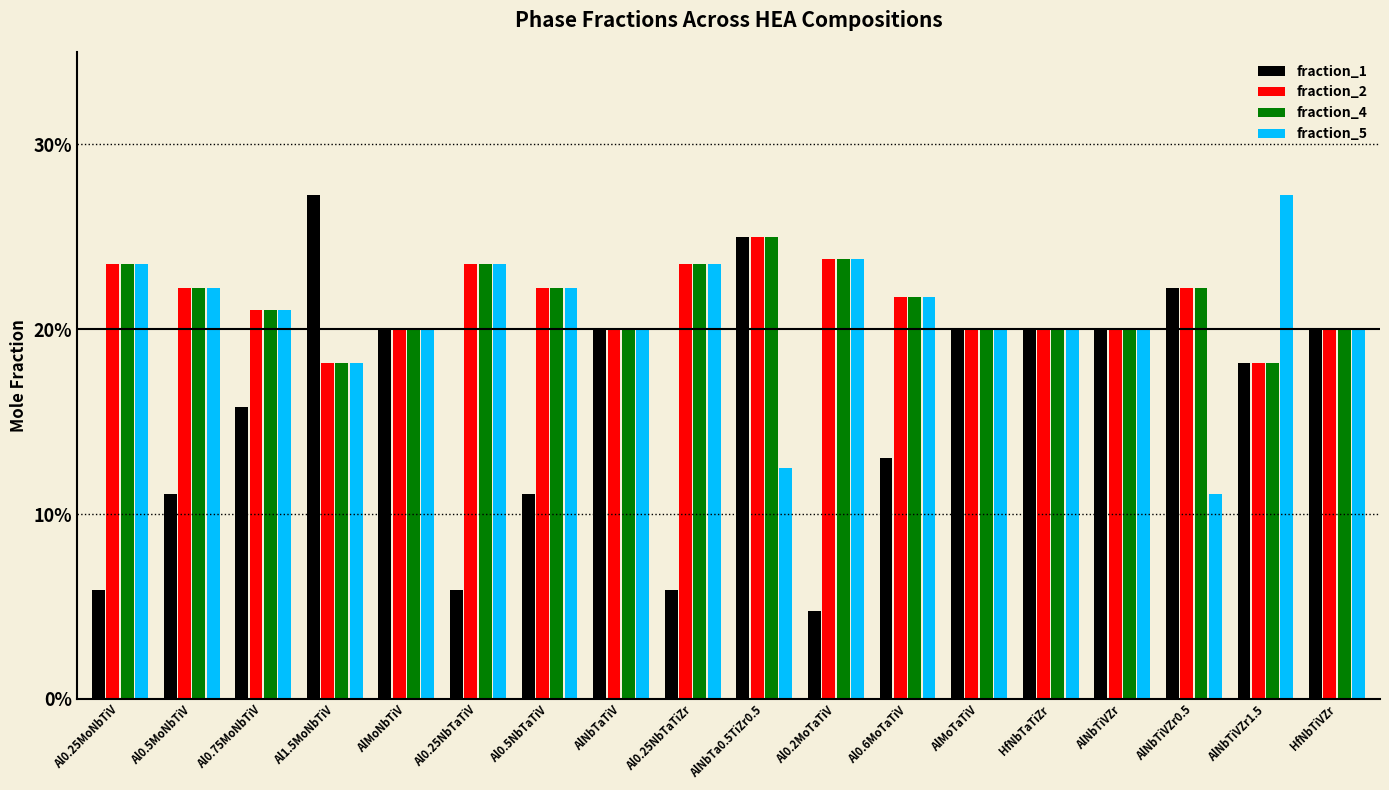

Is the value of fraction_4 at AlNbTaTiV greater than the value of fraction_2 at Al0.5MoNbTiV?

No